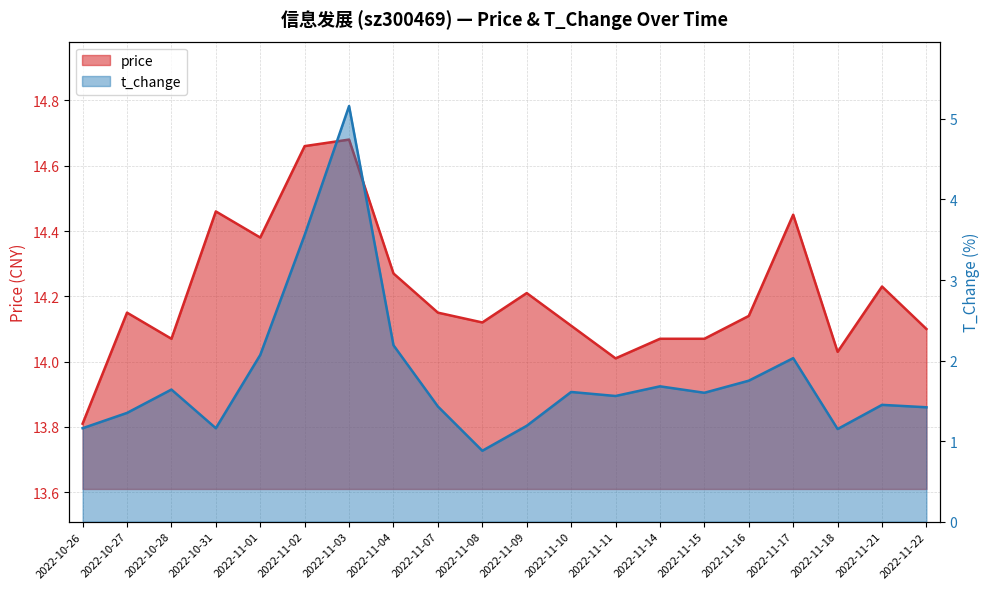

Reading left to right, list all the values displayed in this chart.

price: 2022-10-26=13.8	2022-10-27=14.2	2022-10-28=14.1	2022-10-31=14.5	2022-11-01=14.4	2022-11-02=14.7	2022-11-03=14.7	2022-11-04=14.3	2022-11-07=14.2	2022-11-08=14.1	2022-11-09=14.2	2022-11-10=14.1	2022-11-11=14.0	2022-11-14=14.1	2022-11-15=14.1	2022-11-16=14.1	2022-11-17=14.4	2022-11-18=14.0	2022-11-21=14.2	2022-11-22=14.1
t_change: 2022-10-26=1.2	2022-10-27=1.4	2022-10-28=1.6	2022-10-31=1.2	2022-11-01=2.1	2022-11-02=3.6	2022-11-03=5.2	2022-11-04=2.2	2022-11-07=1.4	2022-11-08=0.9	2022-11-09=1.2	2022-11-10=1.6	2022-11-11=1.6	2022-11-14=1.7	2022-11-15=1.6	2022-11-16=1.8	2022-11-17=2.0	2022-11-18=1.1	2022-11-21=1.4	2022-11-22=1.4